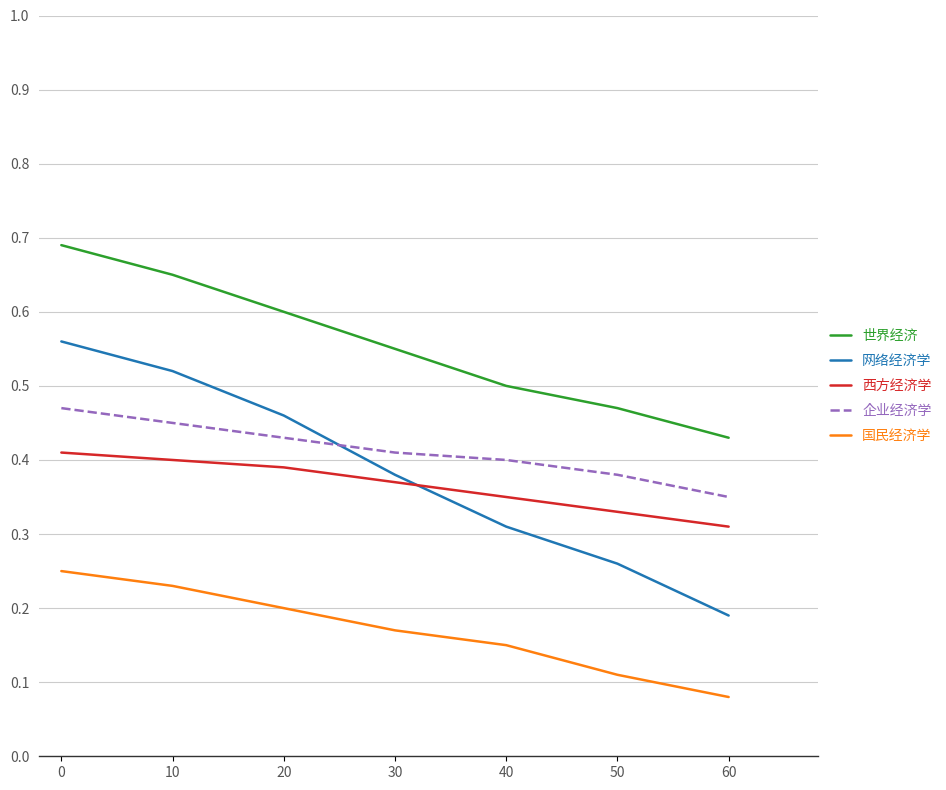

True or false: 网络经济学 and 西方经济学 cross at least once.

True